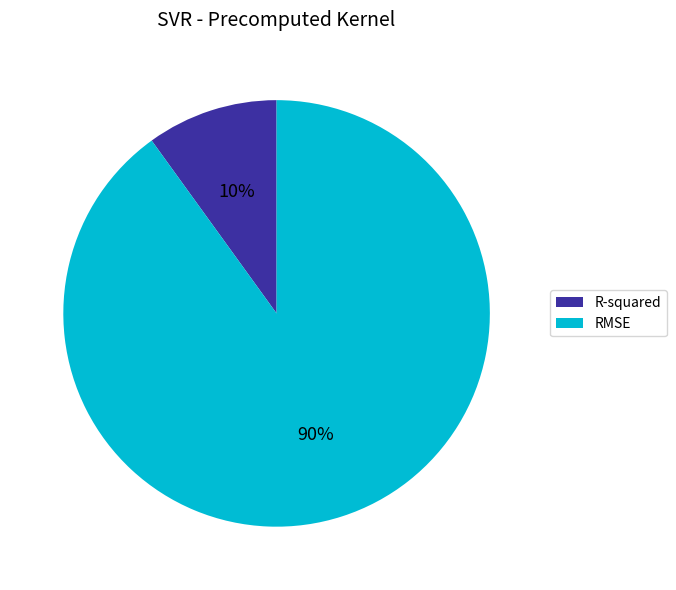

Which category has the smallest portion of the pie?

R-squared